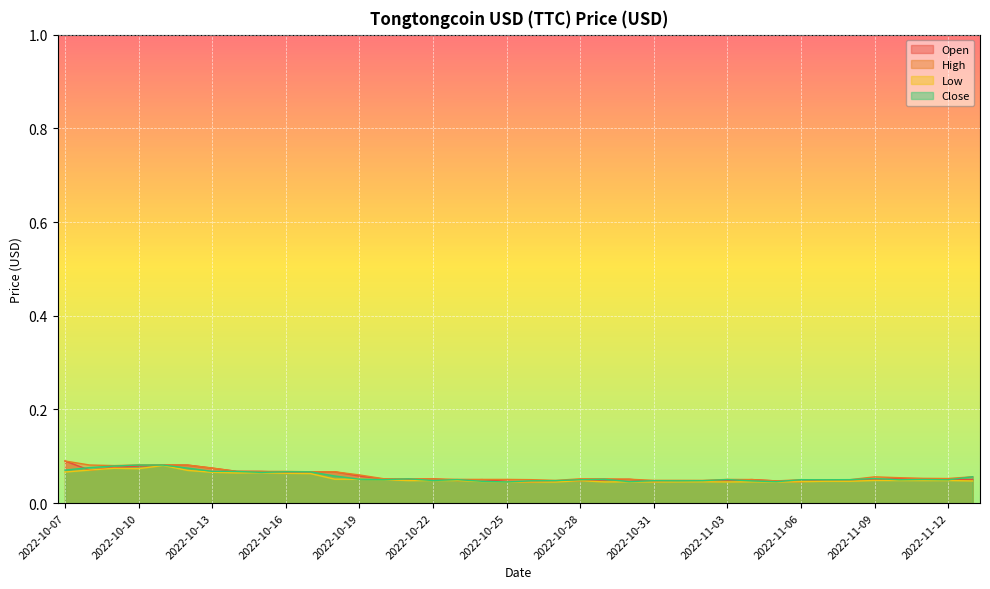

What position from the left is 2022-10-14?

8